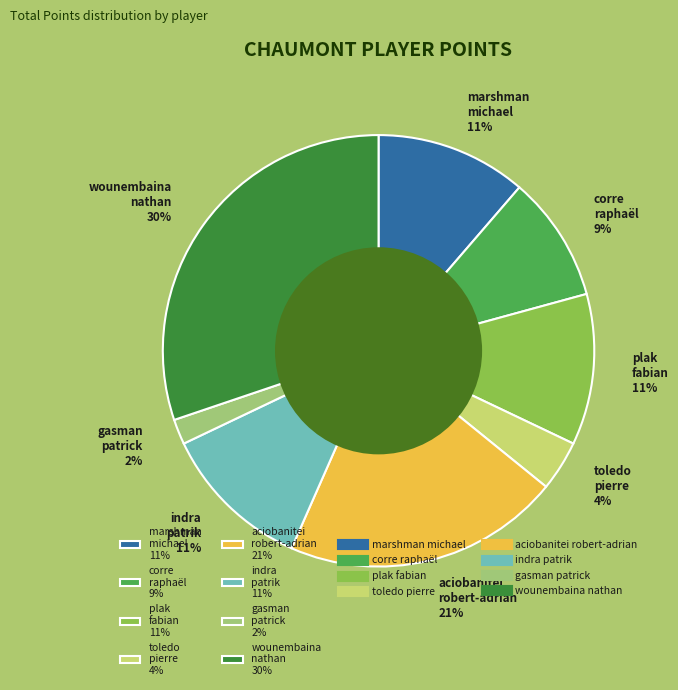

Which slice is the largest?

wounembaina nathan